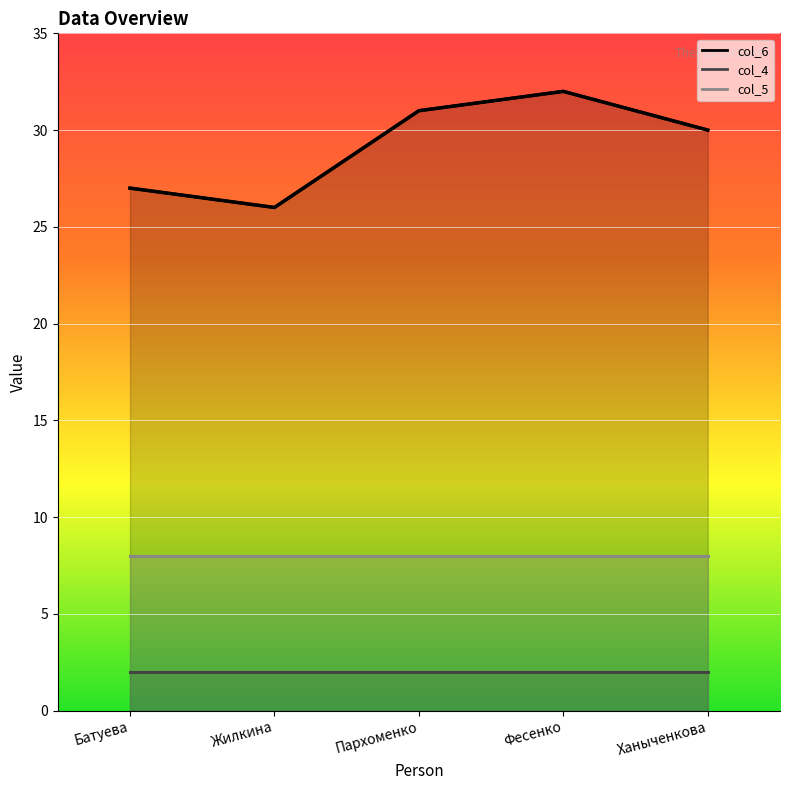

True or false: col_6 has a value of 17 at Ханыченкова.

False